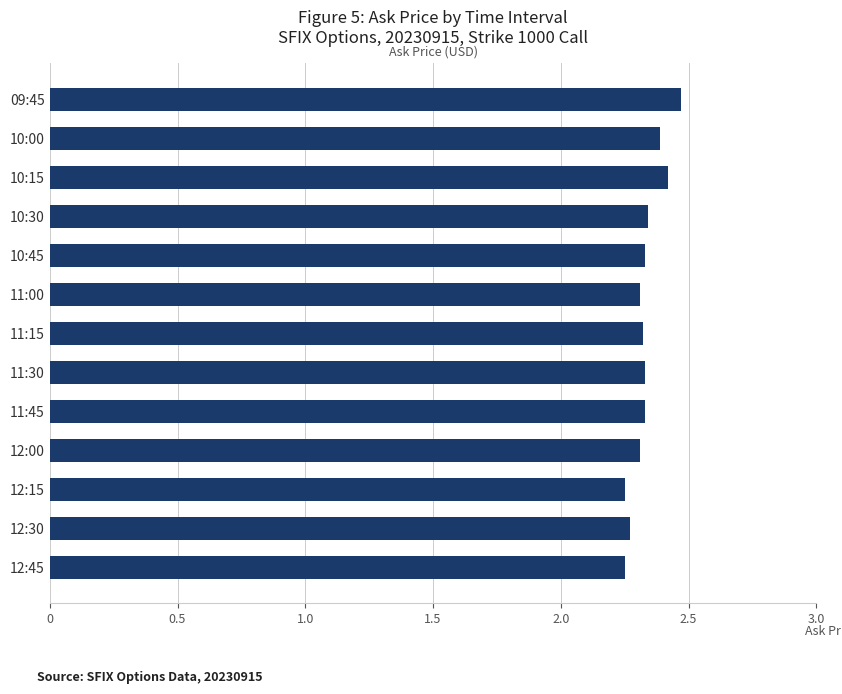

What is the greatest value displayed?

2.5